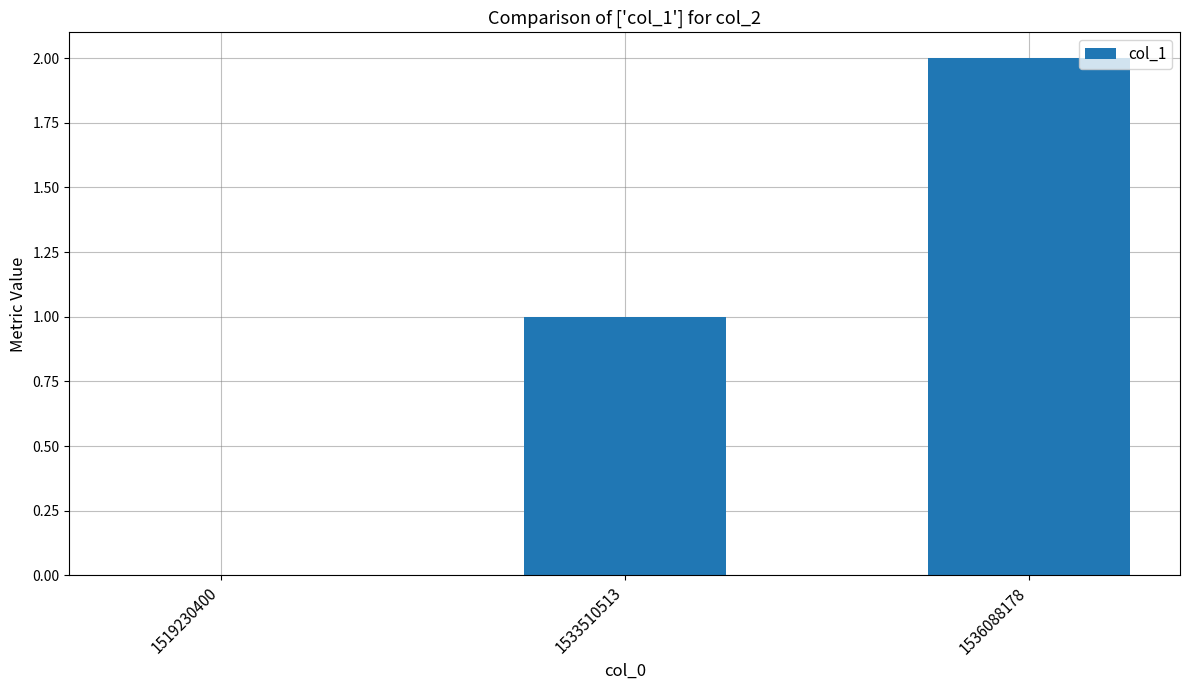

Count the number of categories in the chart.

3